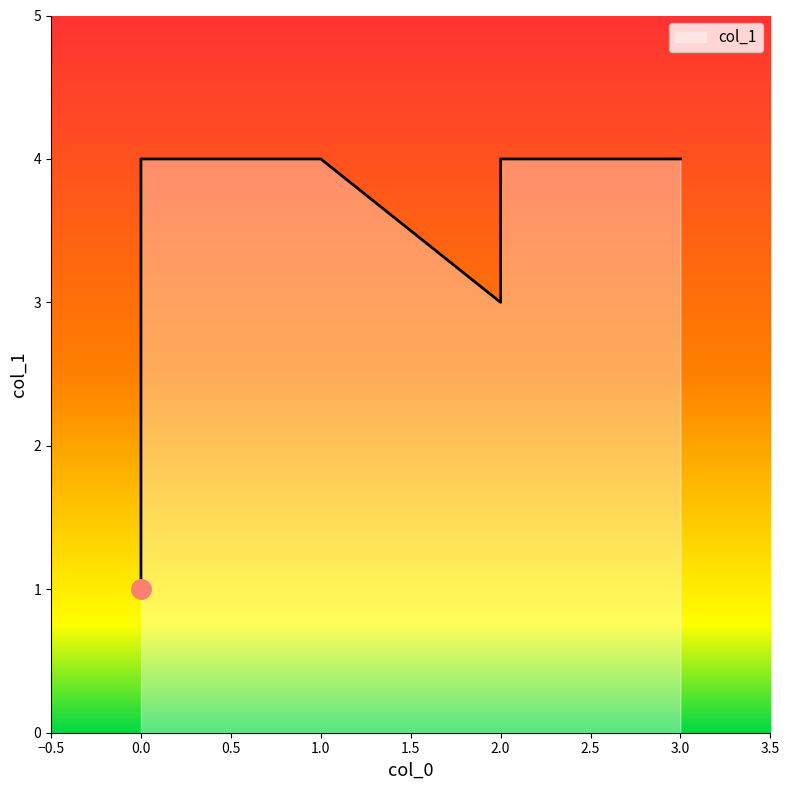

Is it true that the value at 1 is 7?

False